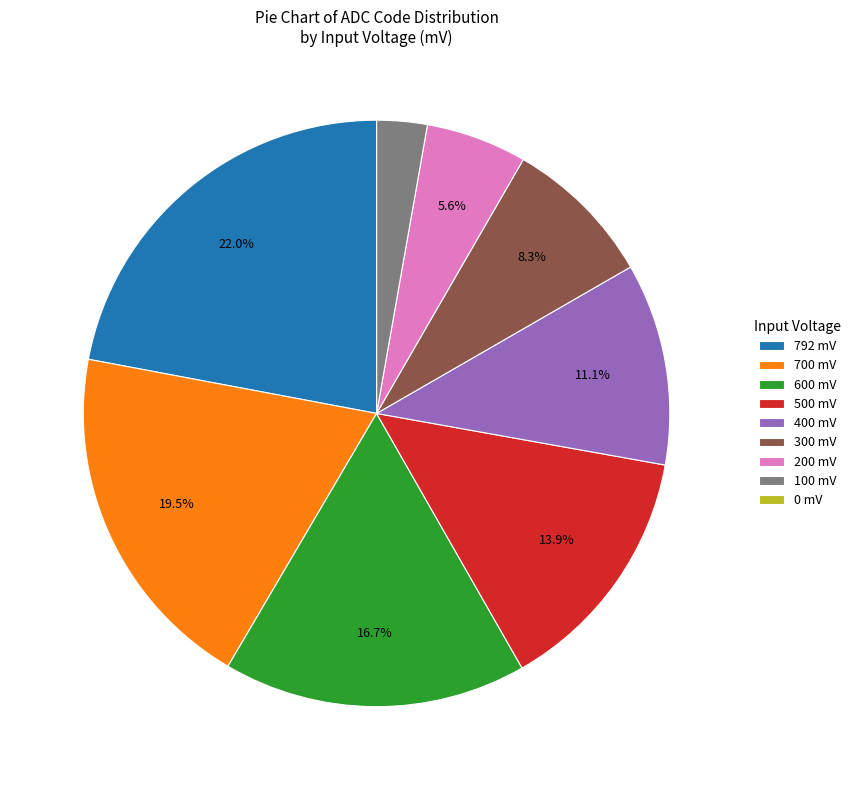

Is 792 mV the majority of the pie?

No